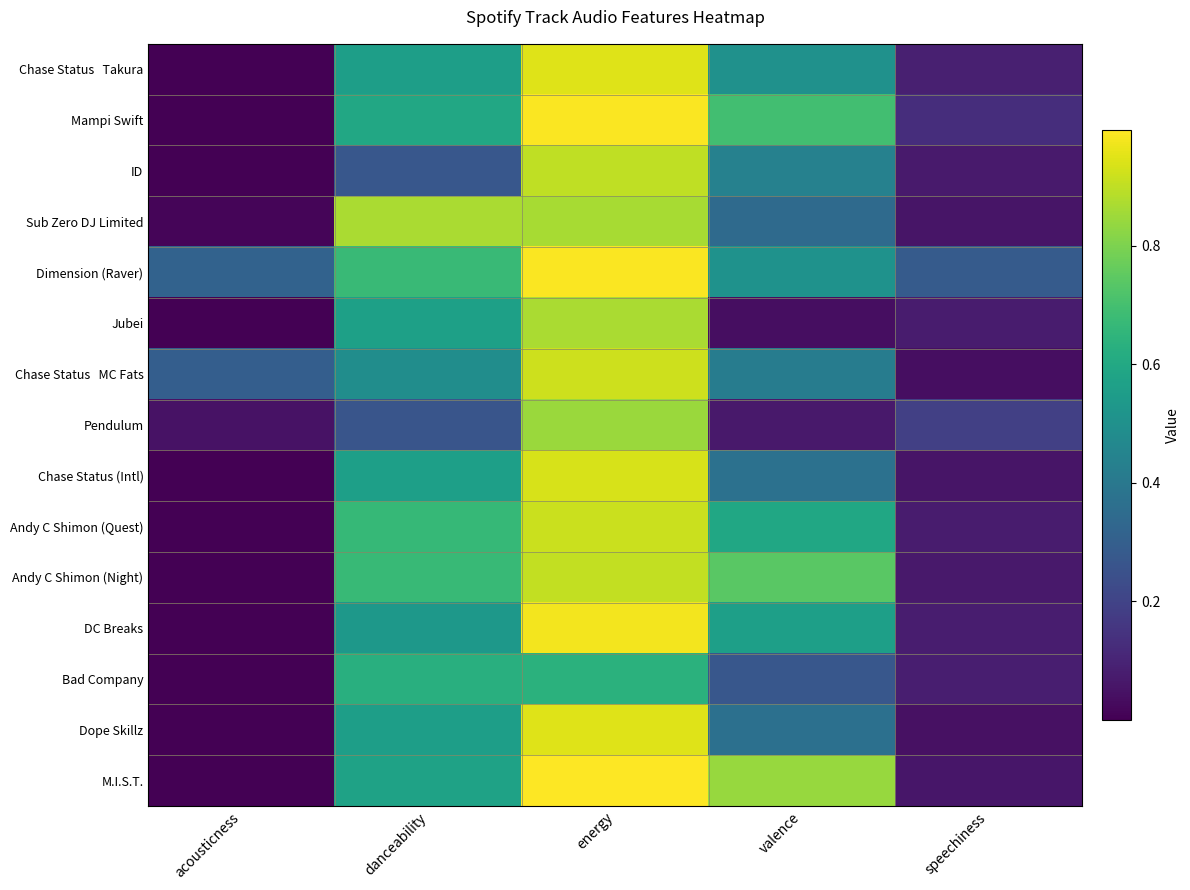

At which category does the chart reach its minimum across all series?

acousticness